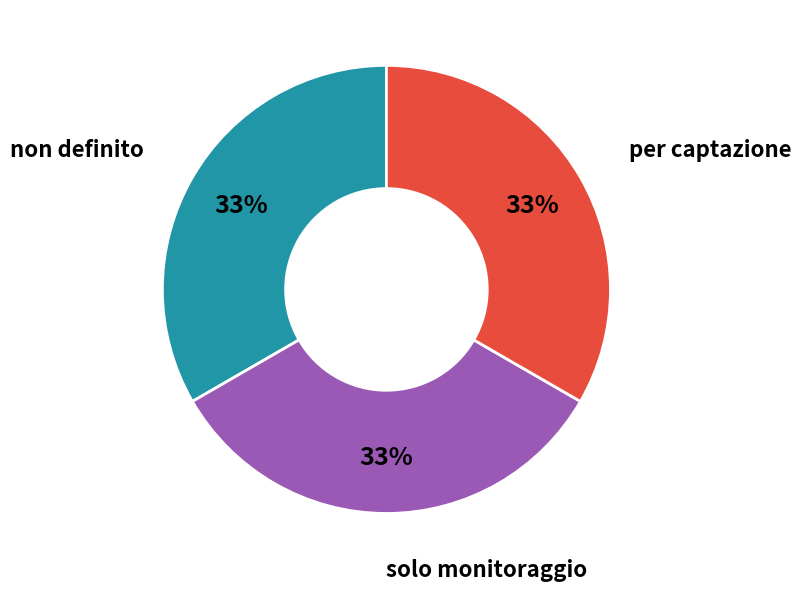

How many slices are in this pie chart?

3